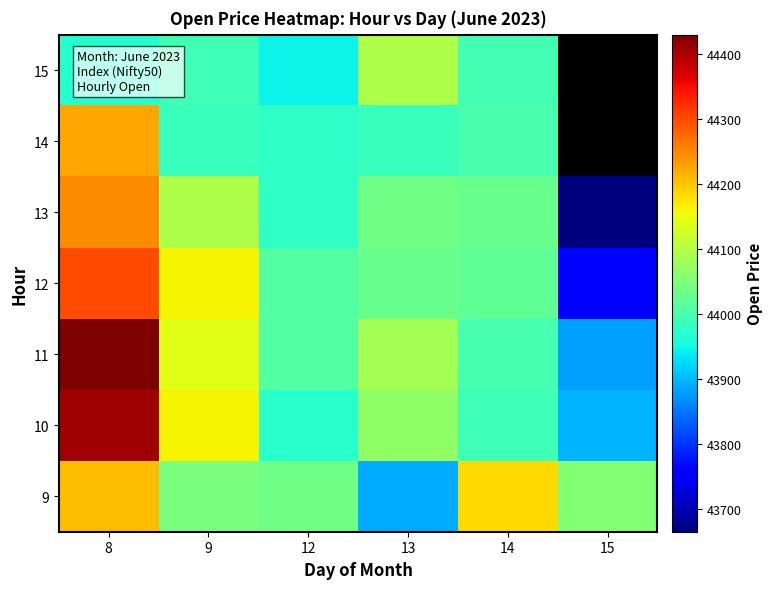

True or false: 12 has a value of 67349.2 at 9.

False